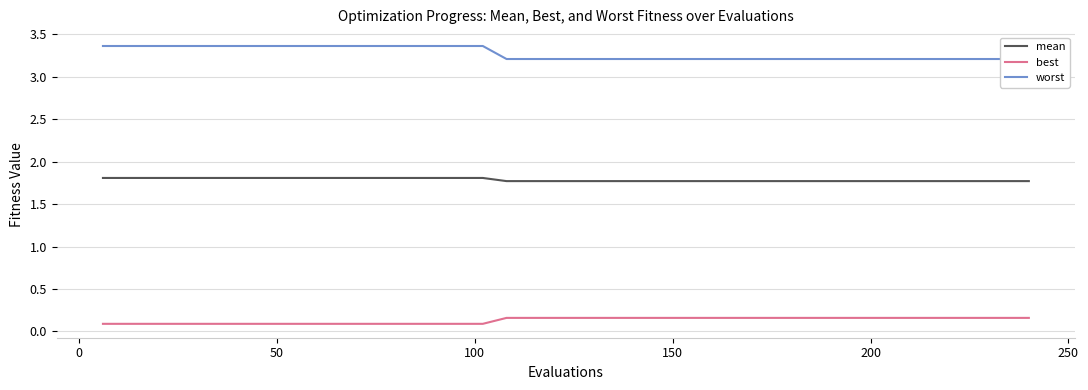

True or false: best and mean cross at least once.

False